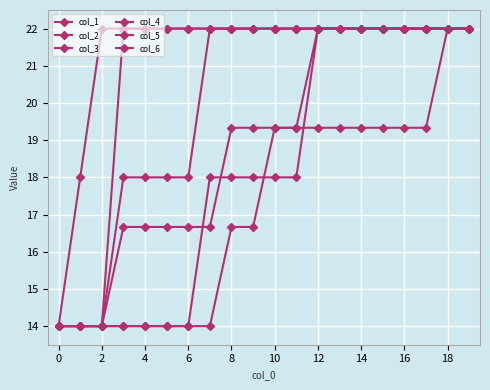

Count the number of data series in this chart.

6